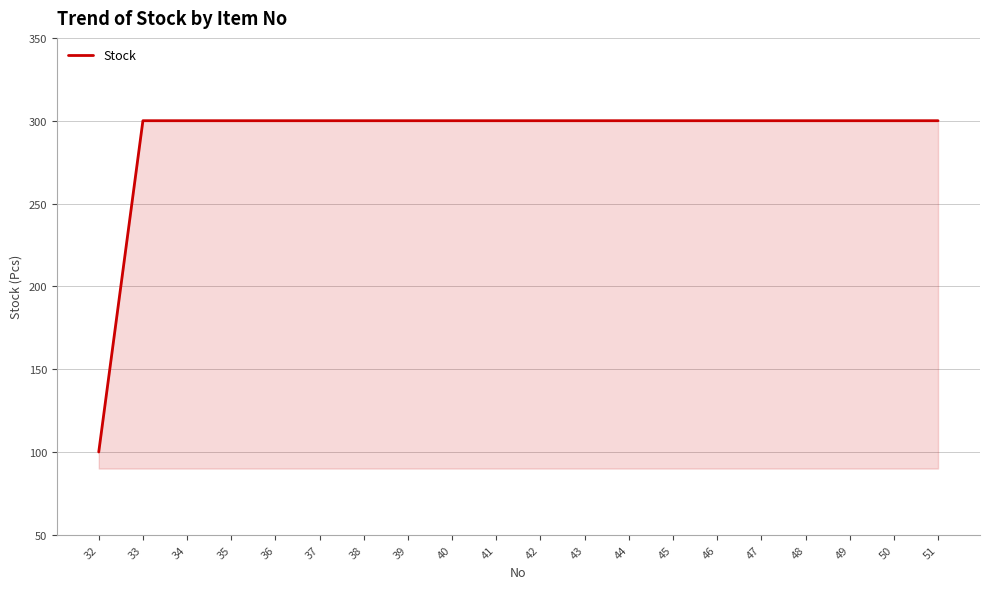

What is the greatest value displayed?

300